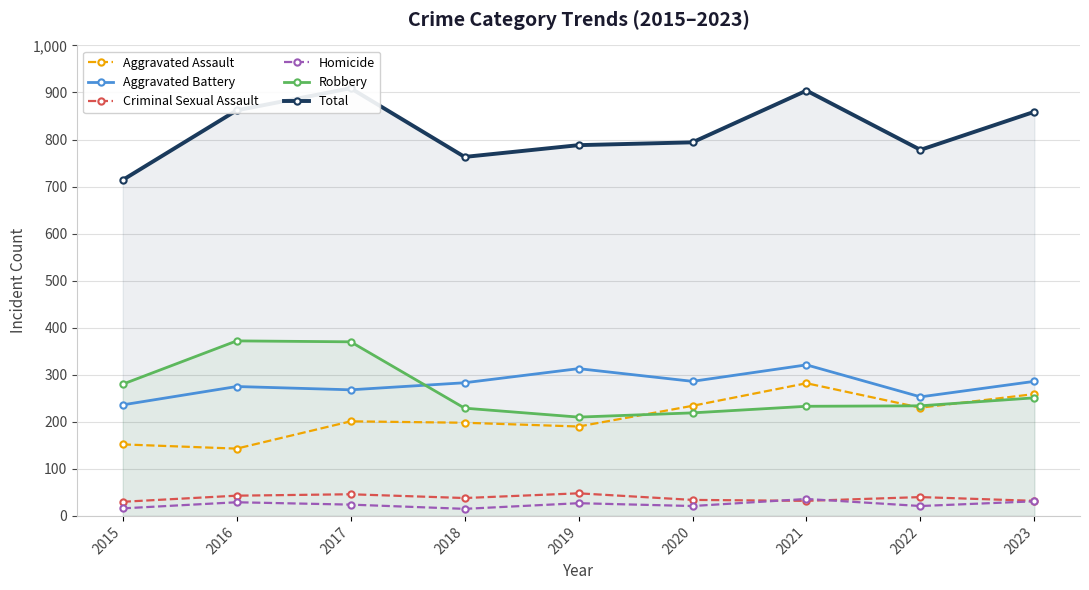

Does the chart have visible grid lines?

Yes